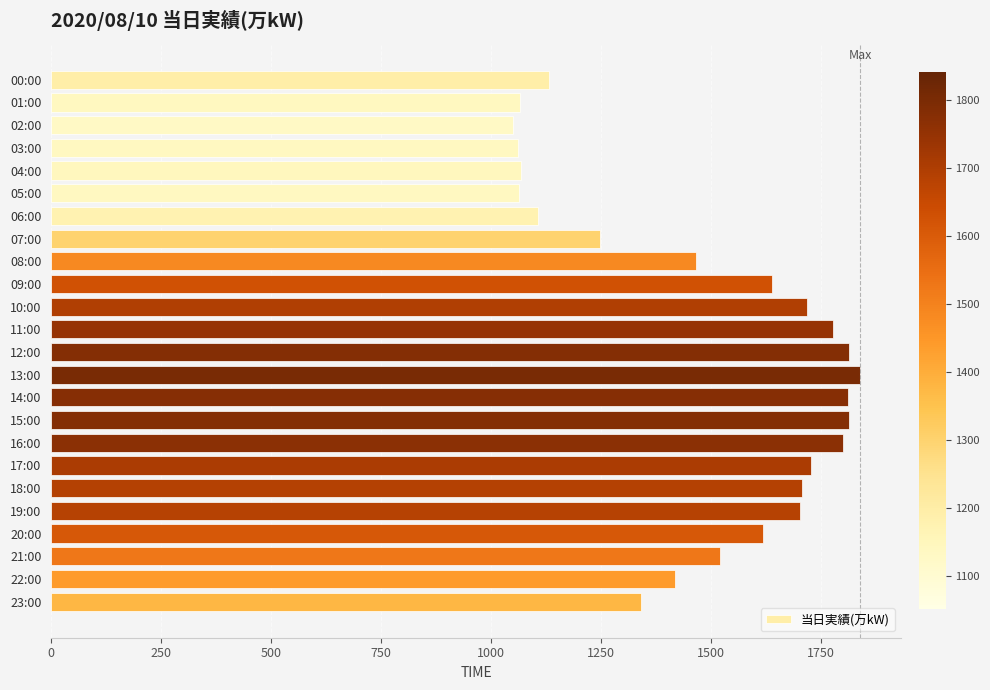

How many series are shown in this chart?

1